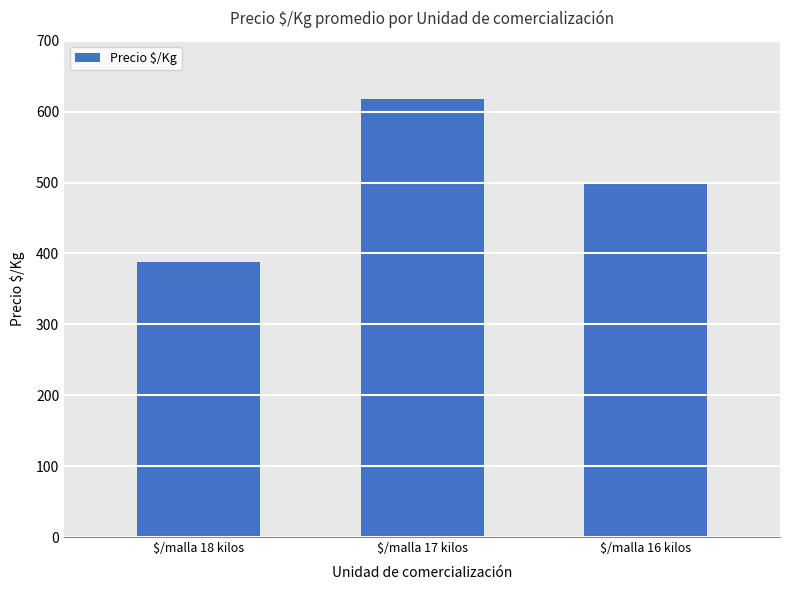

What is the average value?

502